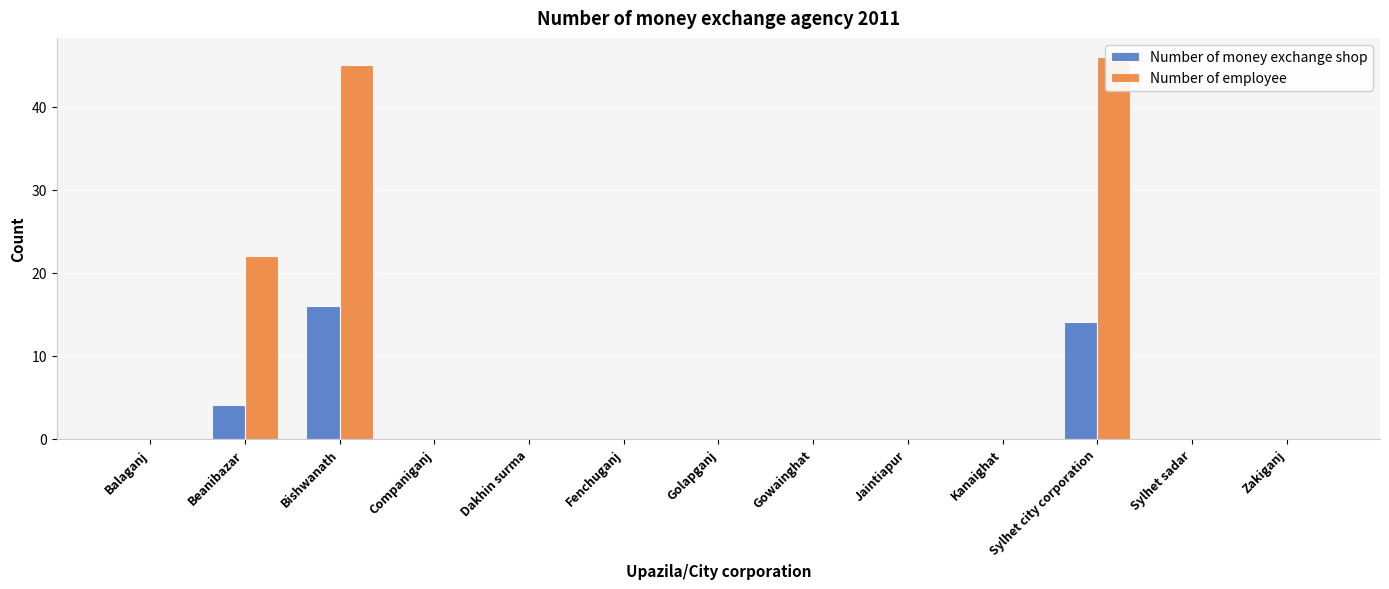

What are all the series names shown in the legend?

Number of money exchange shop, Number of employee